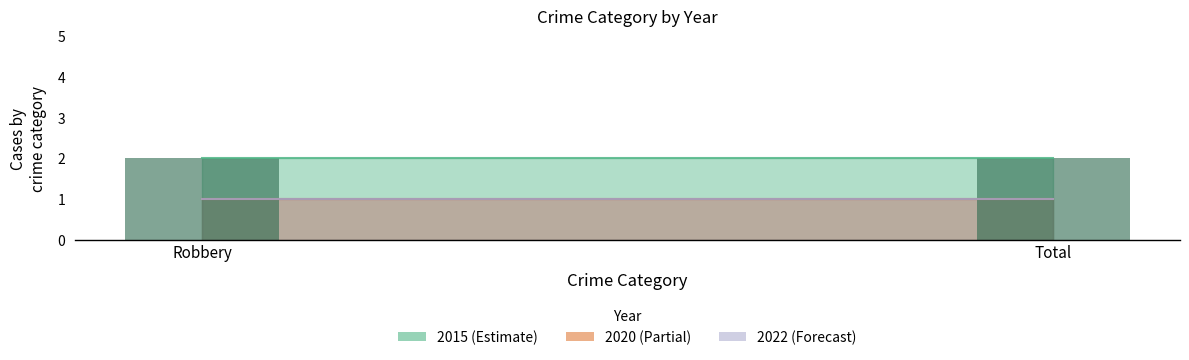

Which series has the widest spread of values?

2015